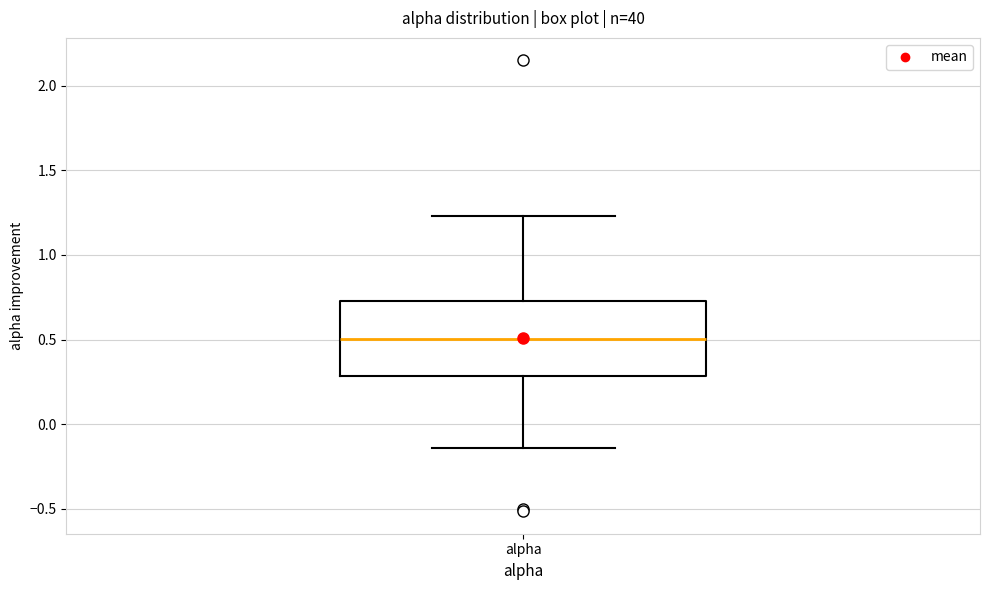

Read this box plot against the y-axis: the position of the median line, the range covered by the box, and the ends of both whiskers. The values are not printed on the chart, so give them approximately, as read against the axis.

median 0.50, box 0.30 to 0.75, whiskers -0.15 to 1.25